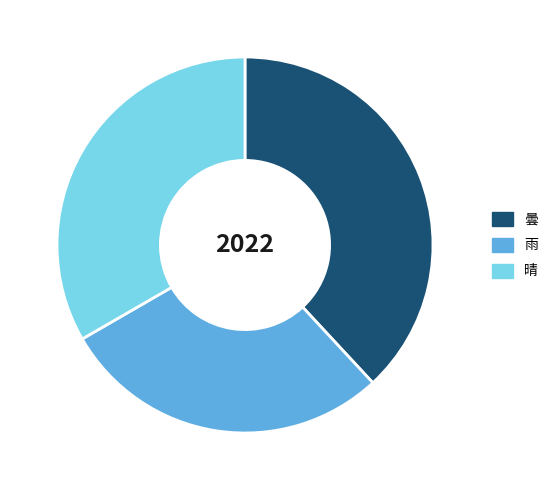

How many segments does this pie chart have?

3